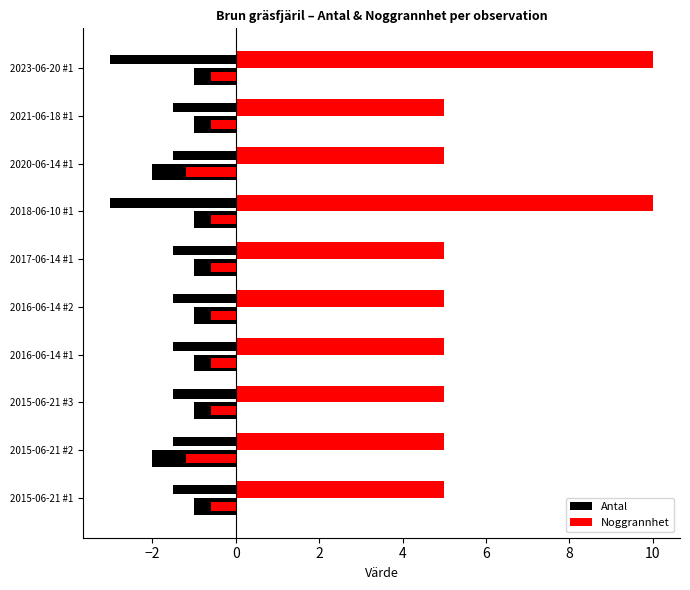

How many data points does each series have?

10